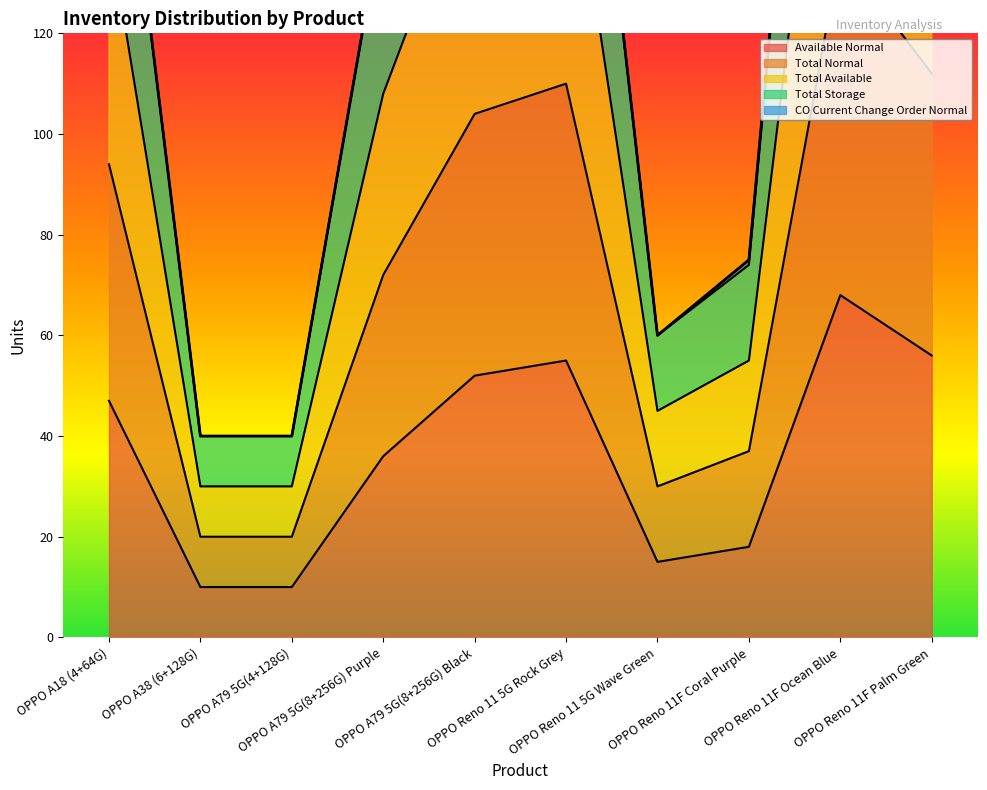

Which series has the largest total across all categories?

Total Normal